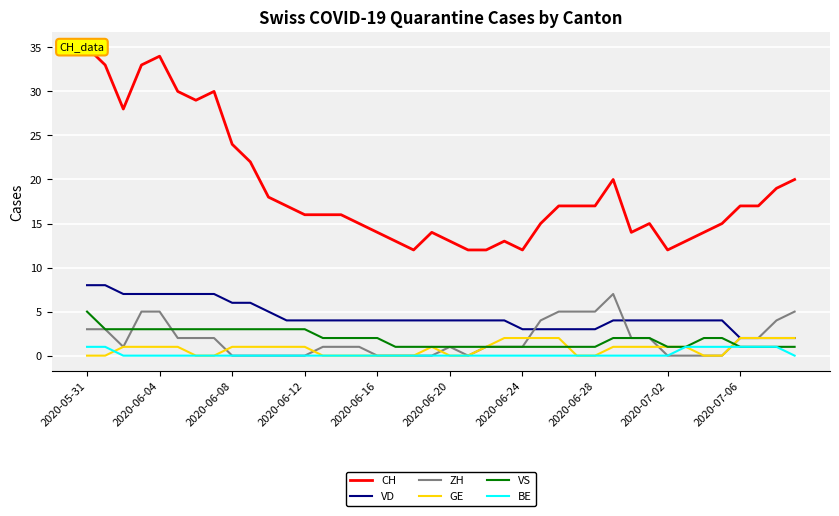

At how many categories does at least one series exceed 16?

20